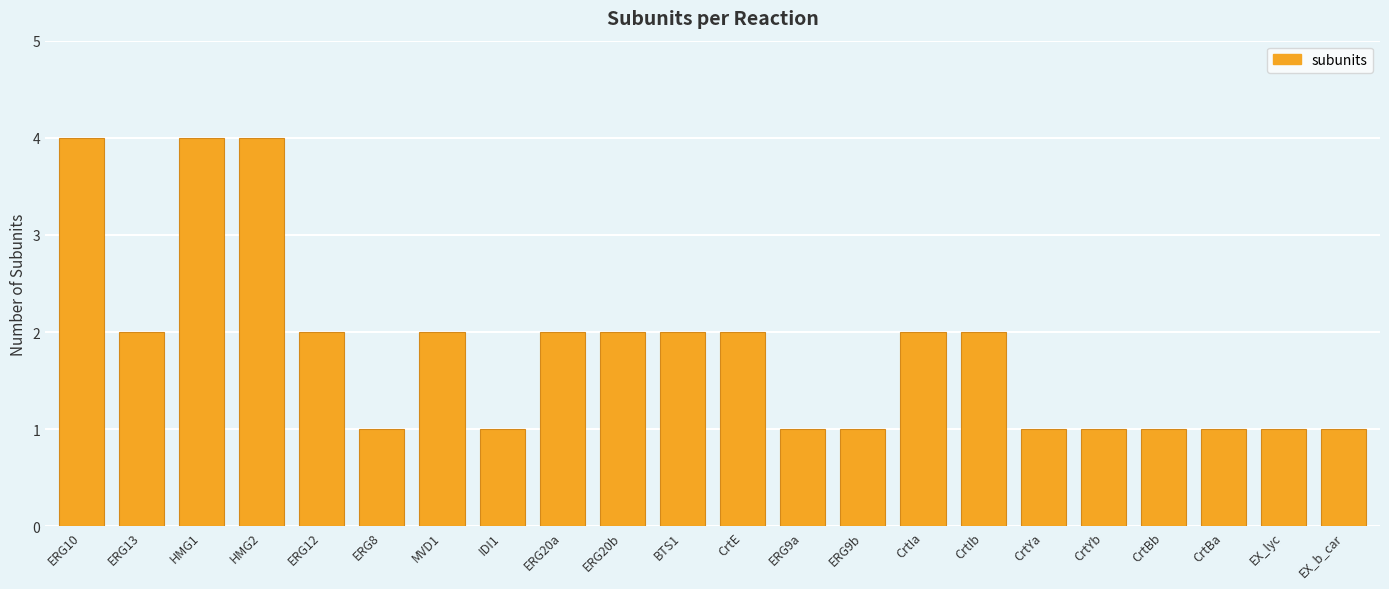

What is the smallest value displayed?

1